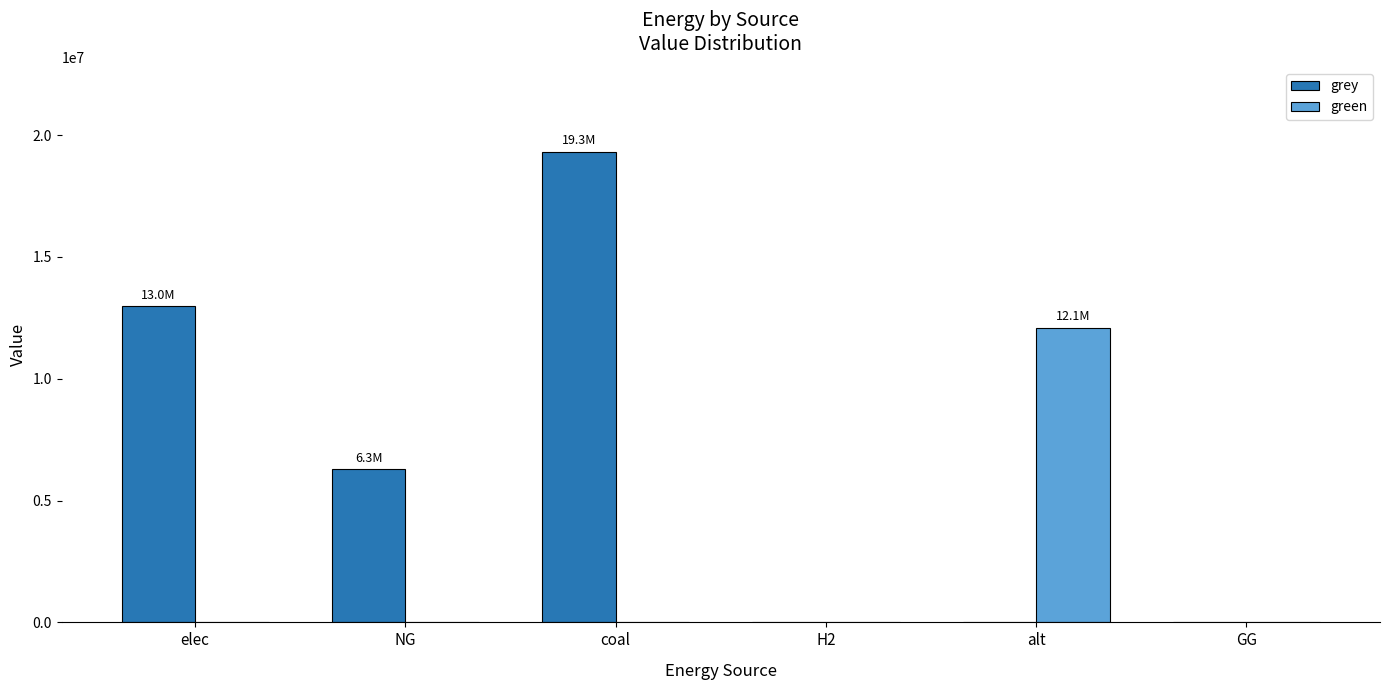

What value does the grey series have at NG?

6279814.7